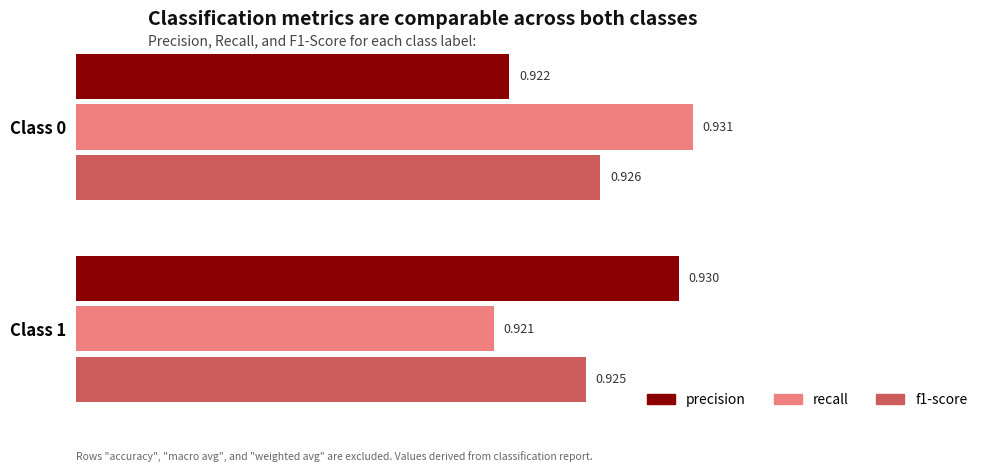

Is the value of recall at Class 1 greater than the value of precision at Class 1?

No